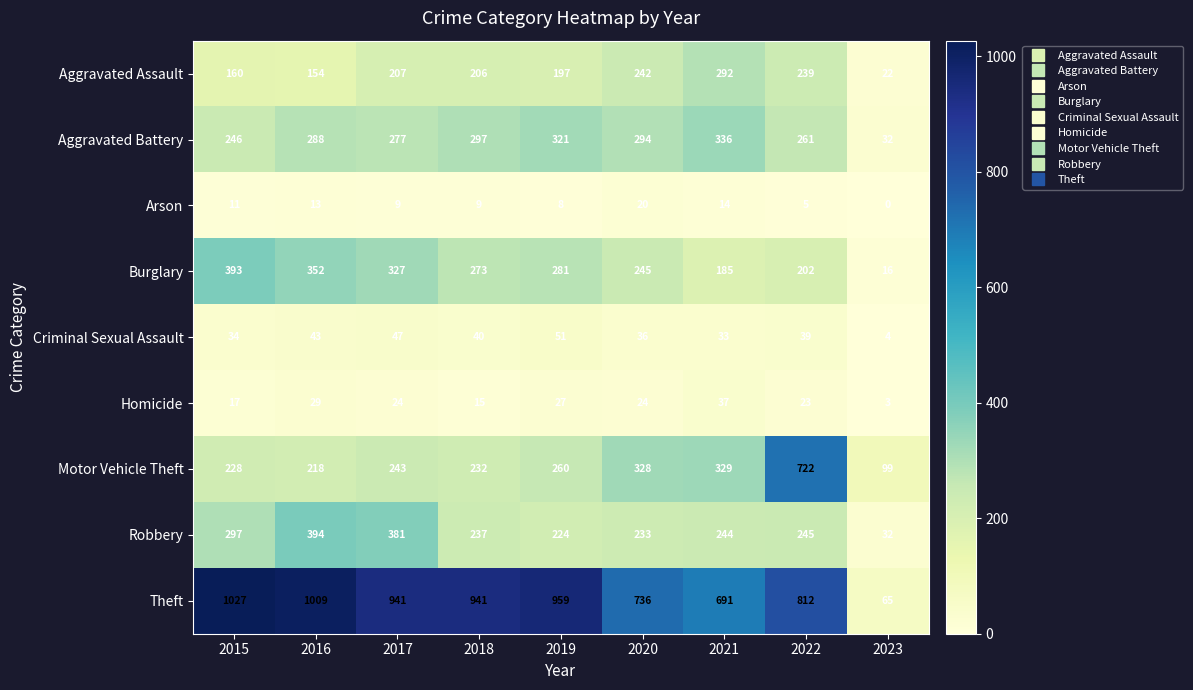

Is it true that Motor Vehicle Theft equals 406 at 2017?

False